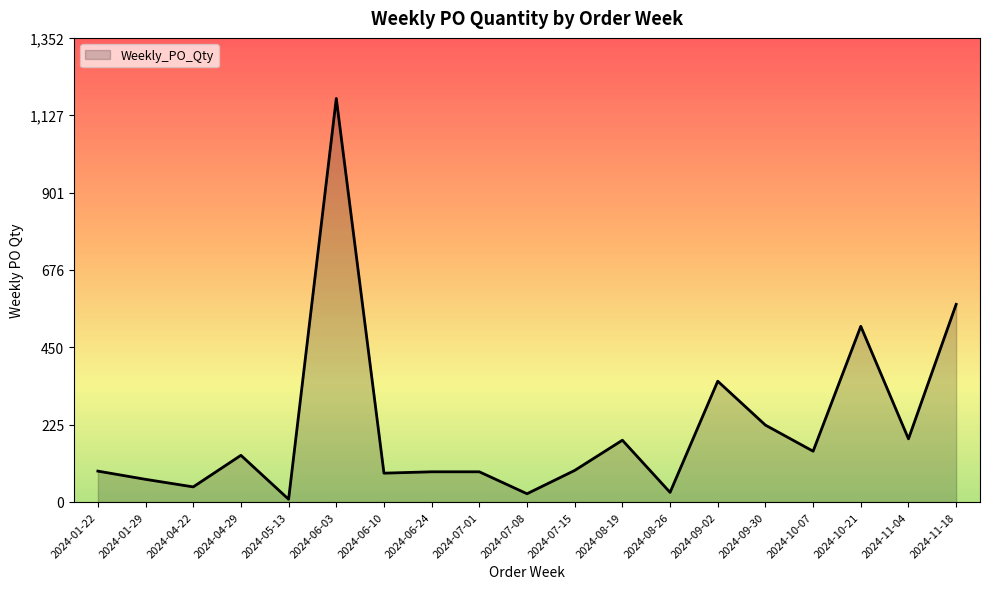

What is the average value?

216